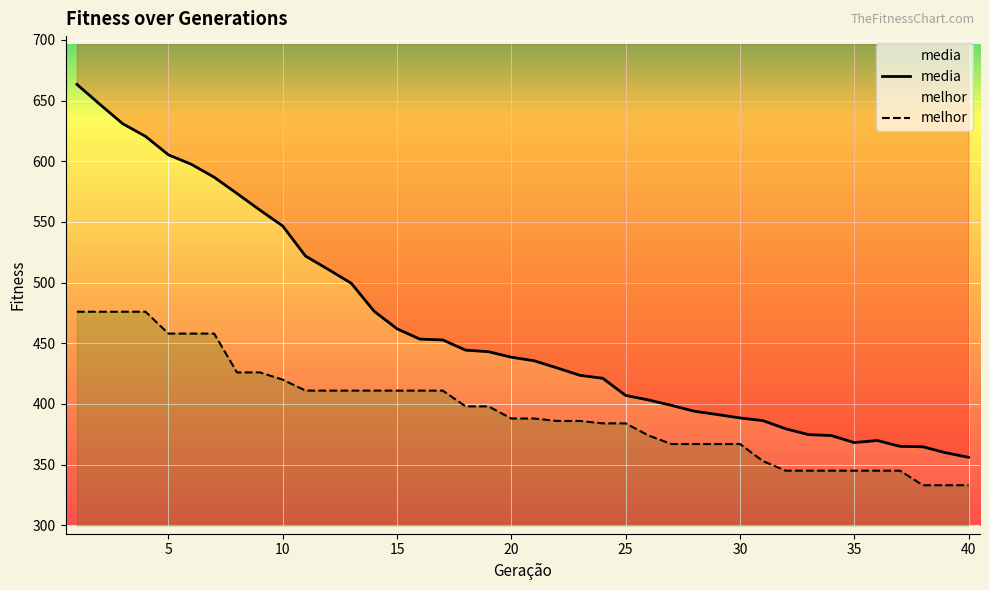

What is the difference between the maximum and minimum values in the melhor series?

143.0